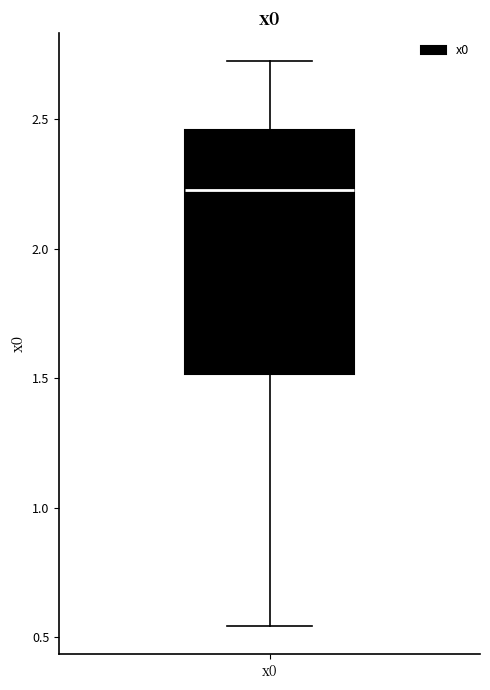

Where does the upper whisker of the box for x0 end on the y-axis? The values are not printed on the chart, so give them approximately, as read against the axis.

2.70